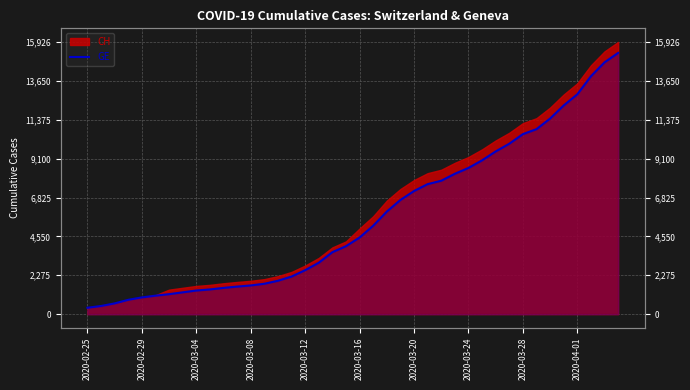

True or false: the data has more than 2 interior local peaks.

False